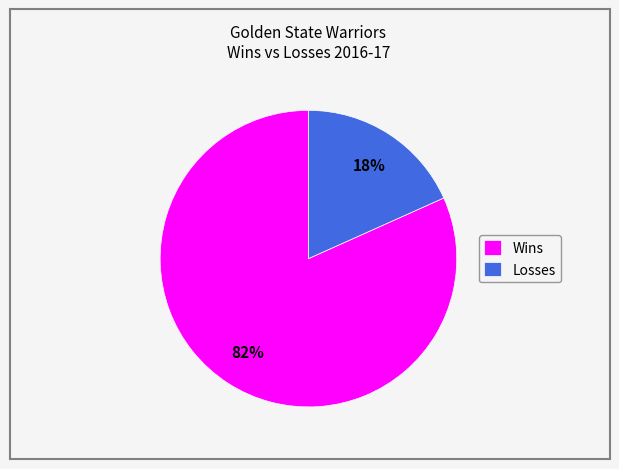

To the nearest percent, what percentage of the pie is Losses?

18%